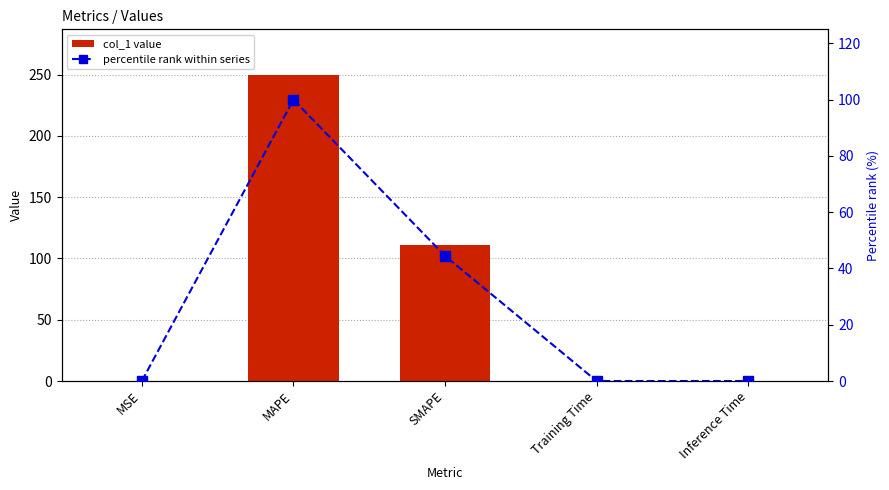

At which label does col_1 value reach its peak?

MAPE